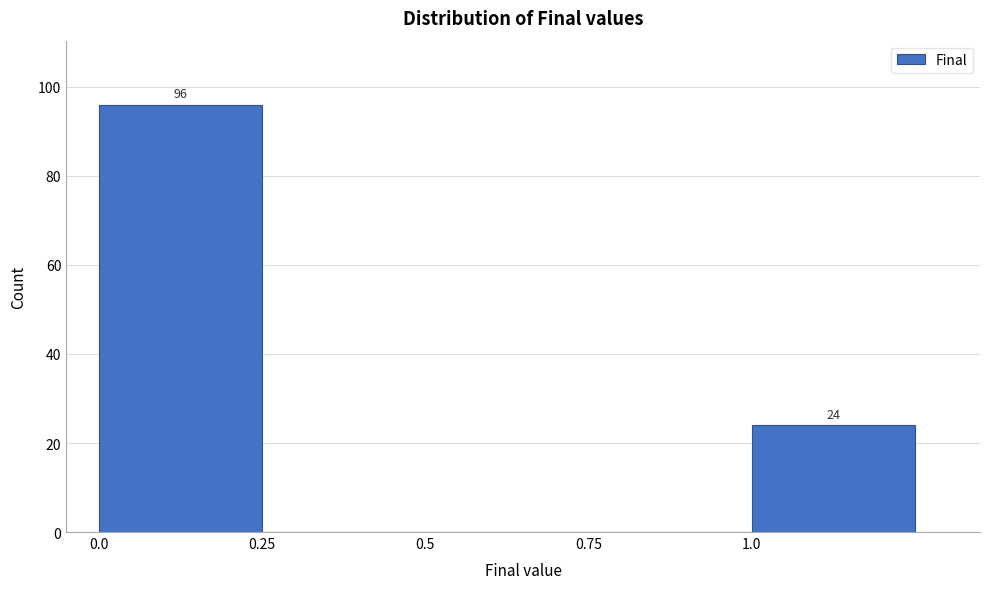

Which range on the x-axis has the tallest bar?

0.00 to 0.25